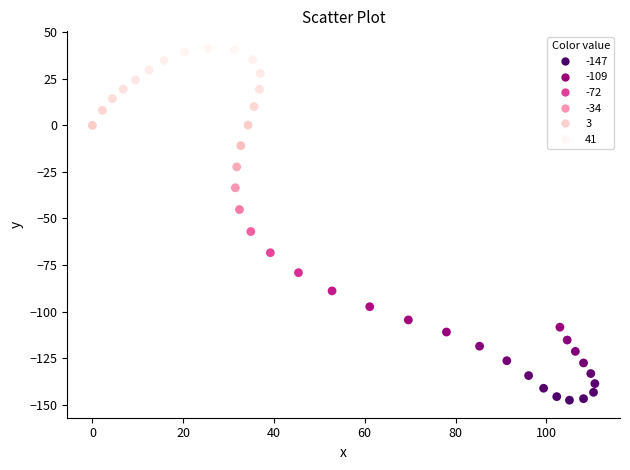

What Y value in the scatter plot is closest to -53?

-57.0